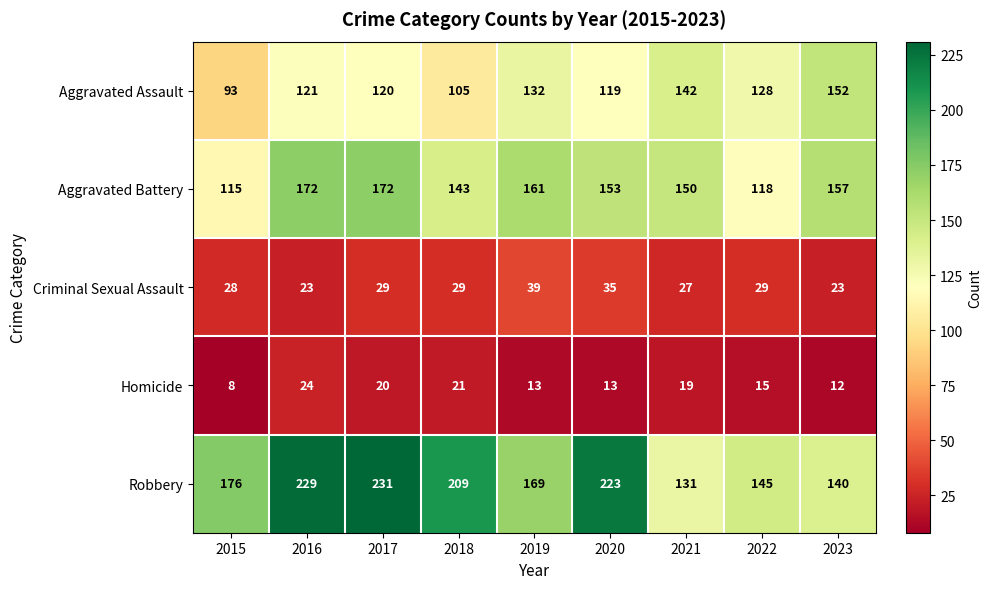

What is the spread (max minus min) of values at 2015?

168